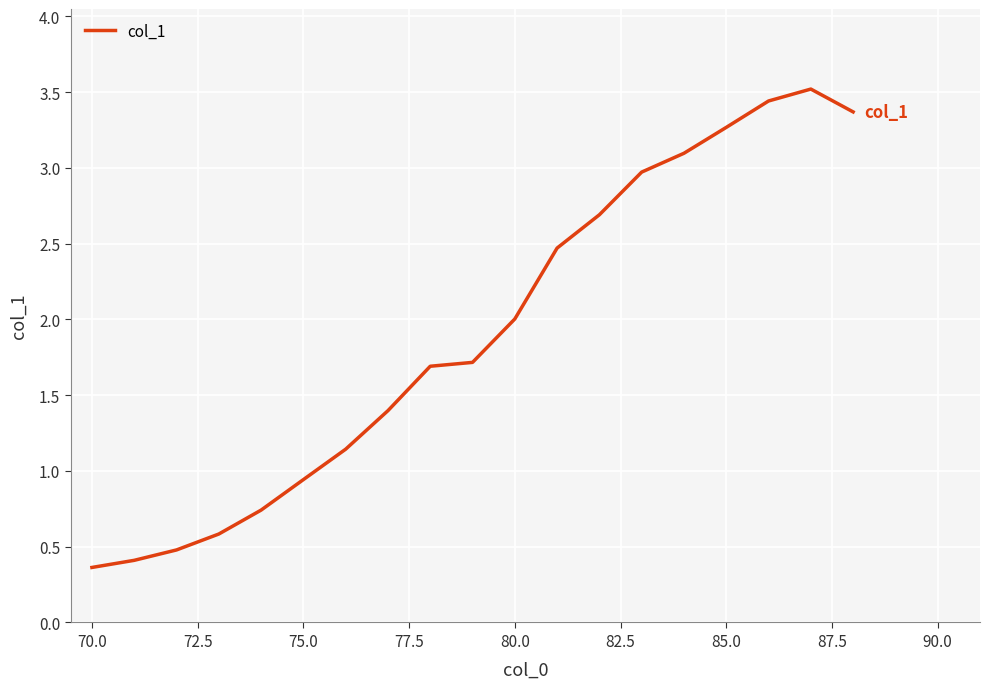

What is the difference between the maximum and minimum values?

3.2